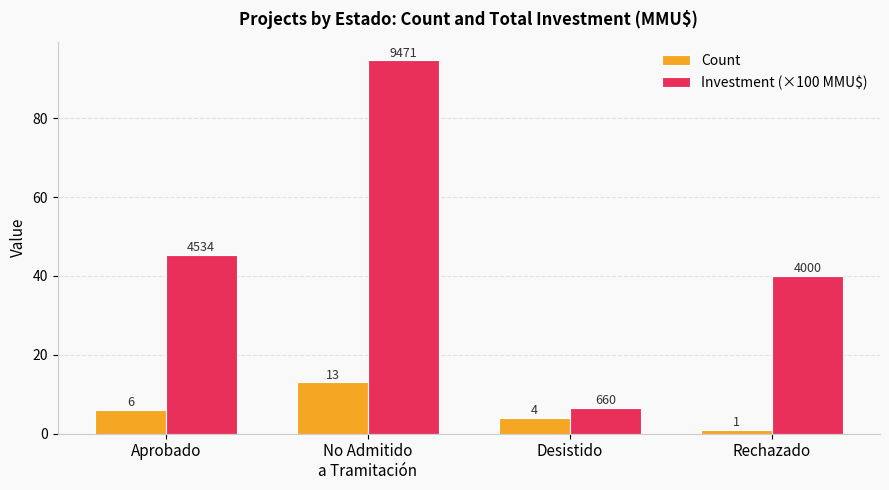

Which series has the largest total across all categories?

Investment (×100 MMU$)